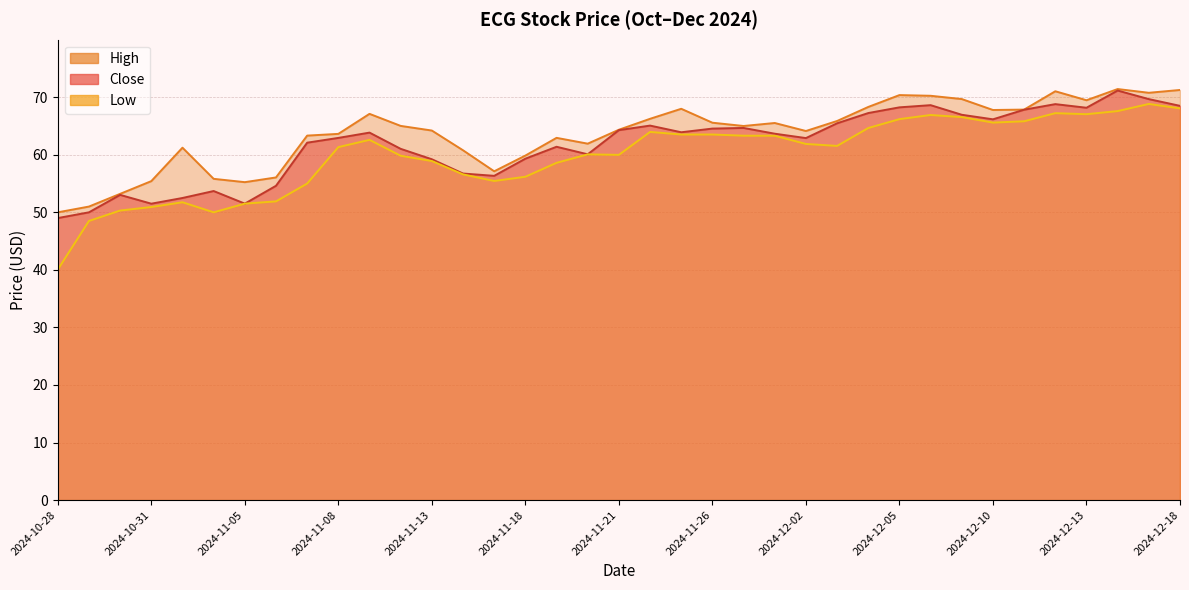

List the series in order of their overall mean, lowest first.

Low, Close, High